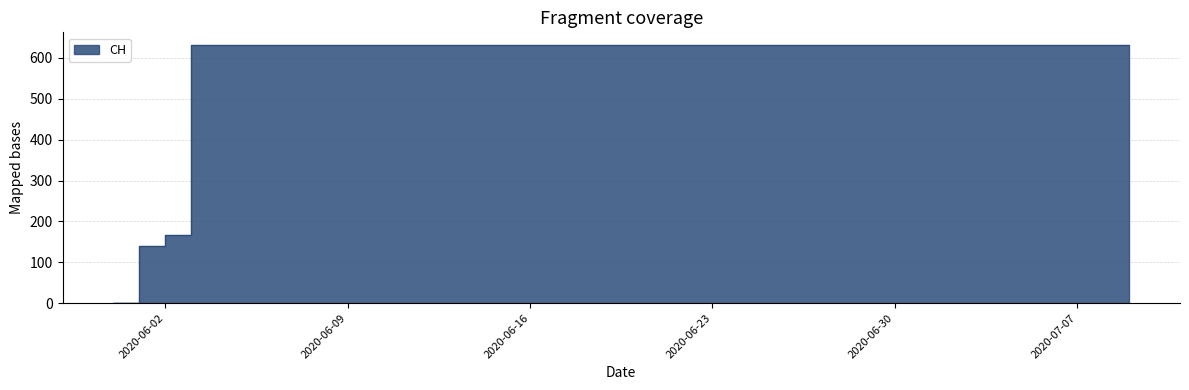

What value does the data have at 2020-06-04, to the nearest 50?

650